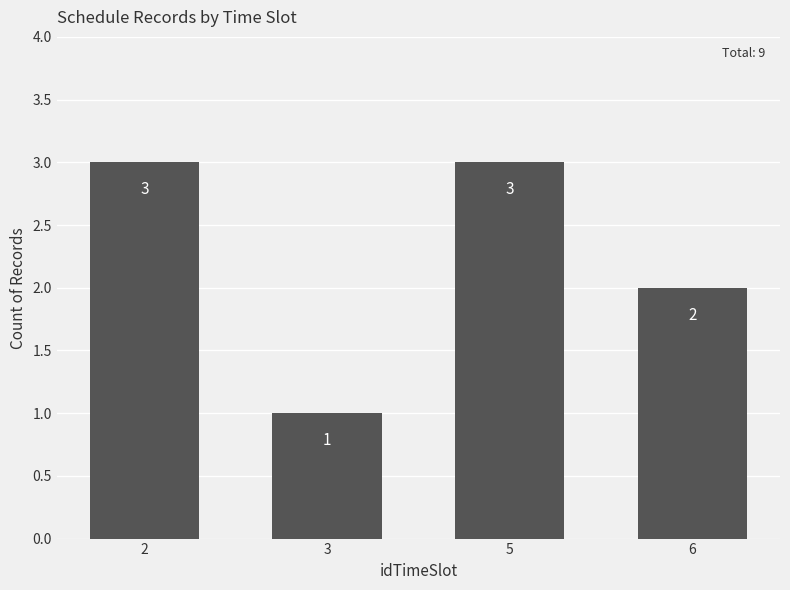

Is it true that the value at 6 is 2?

True